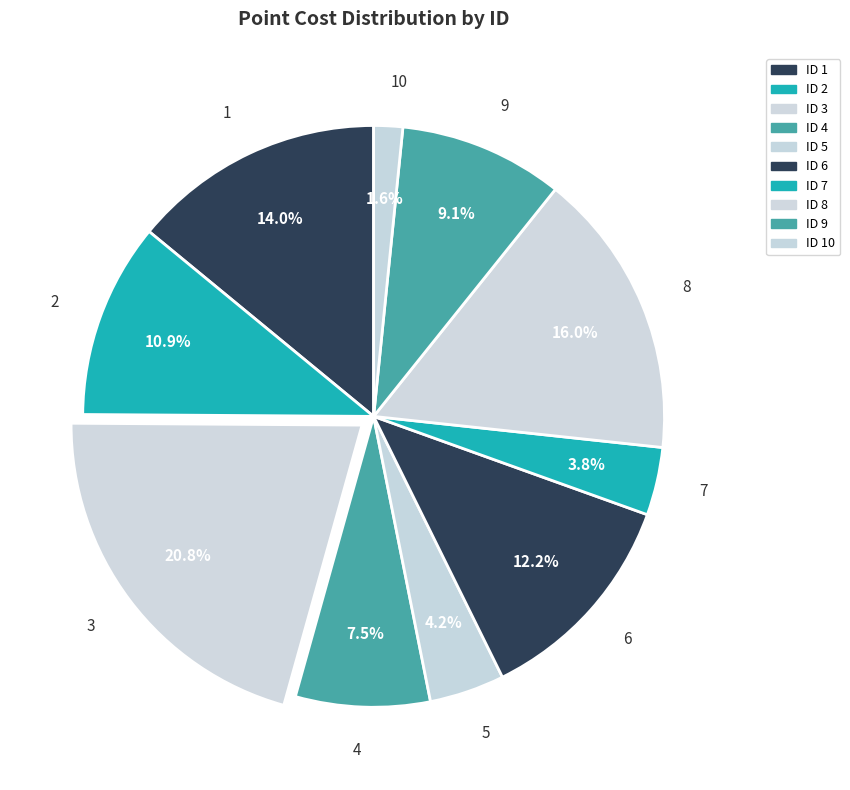

To the nearest percent, what is the average slice percentage?

10%